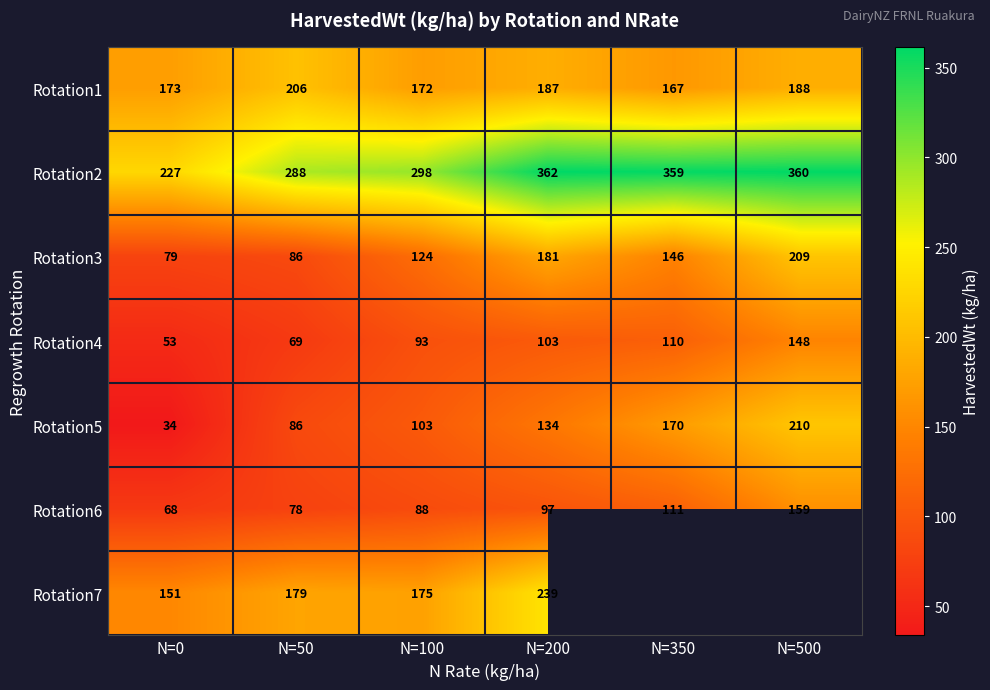

What is the sum of all Rotation2 values?

1894